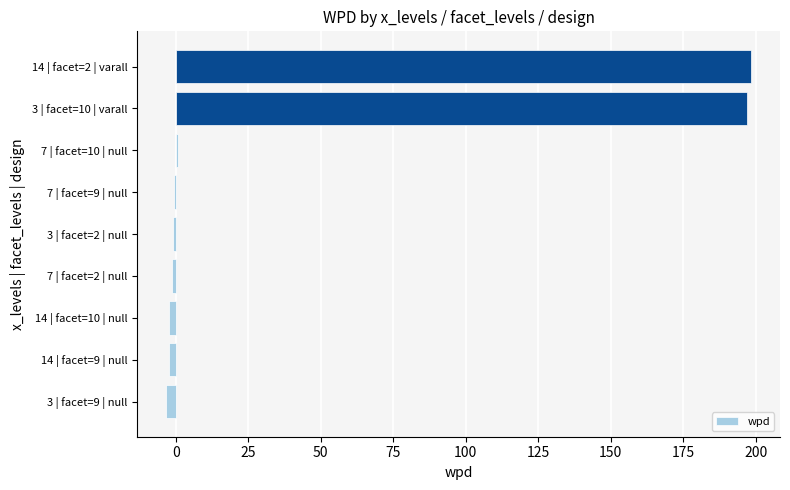

What is the greatest value displayed?

198.3